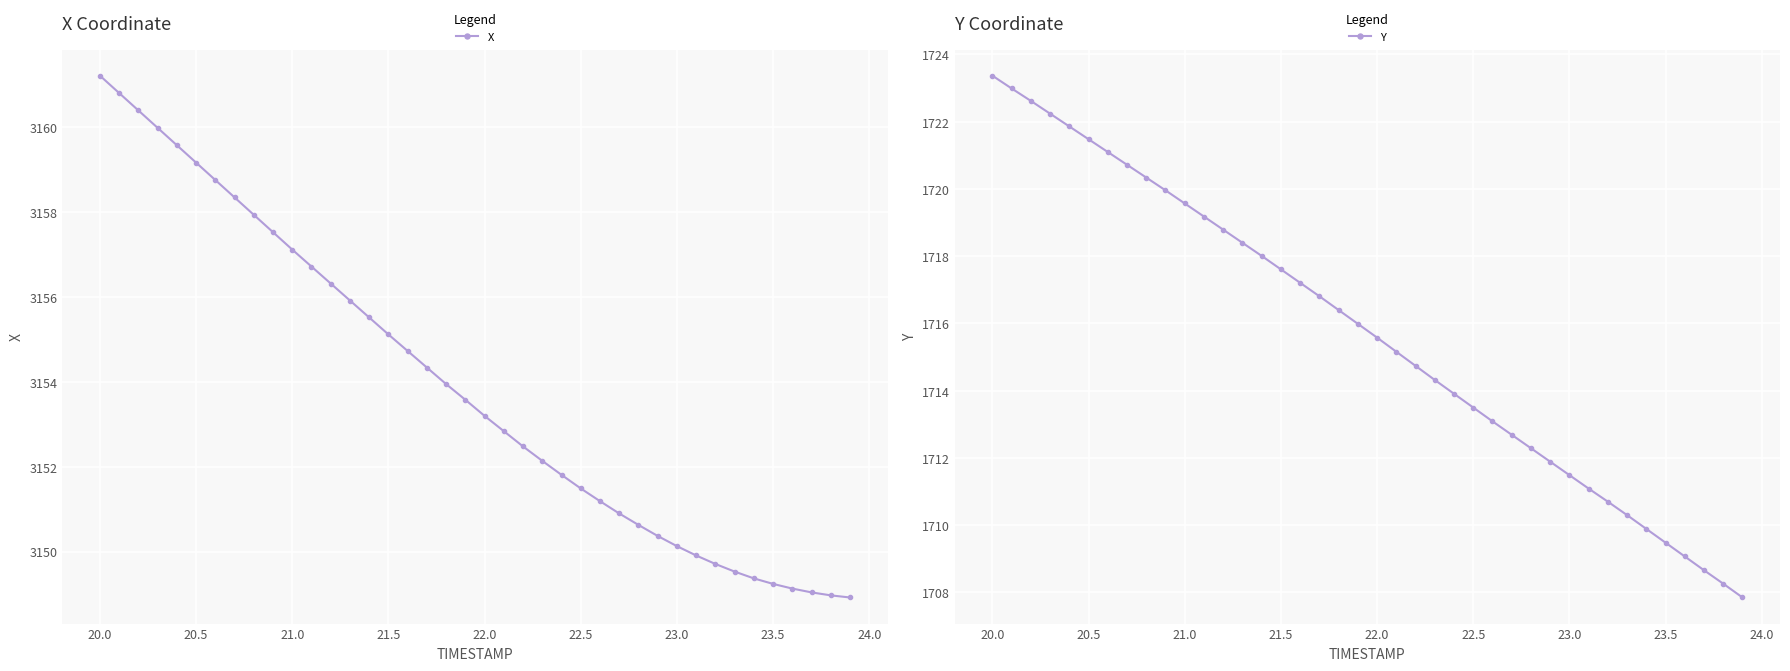

How many values in the X series are below 3153?

19